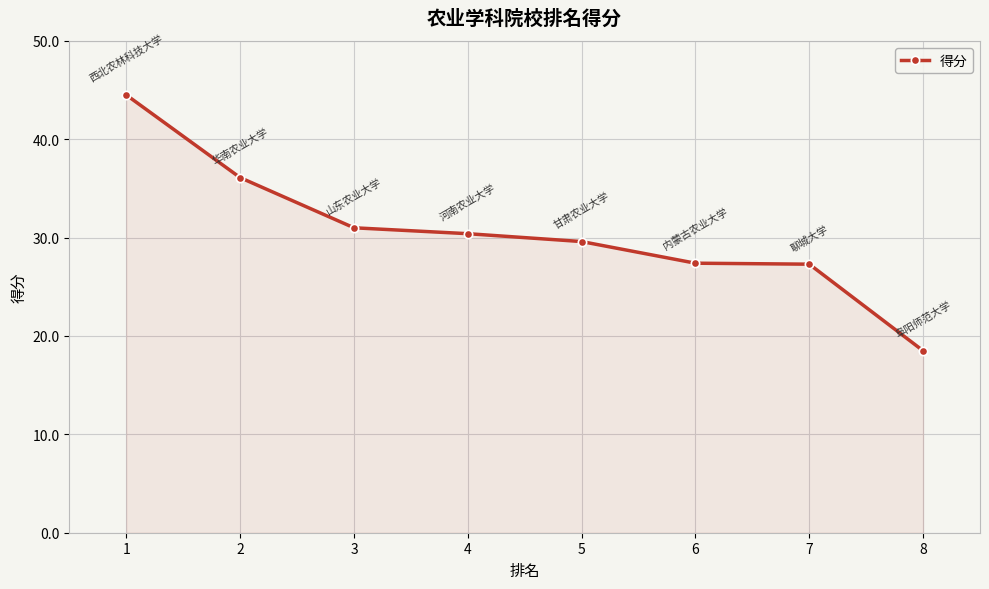

Is it true that the value at 4 is 30.4?

True